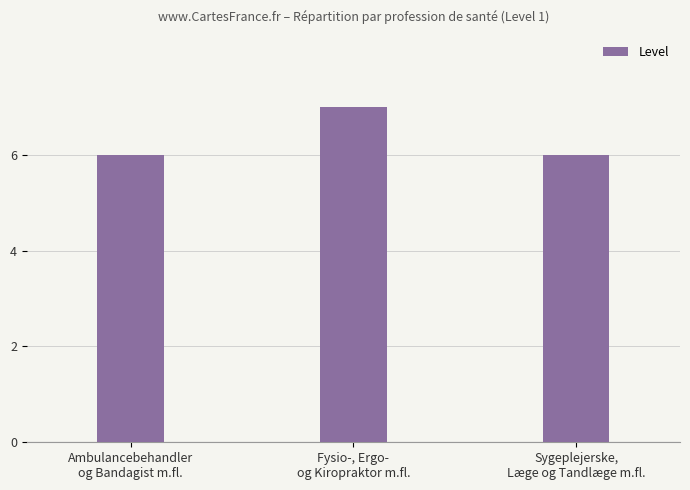

What is the sum of all values?

19